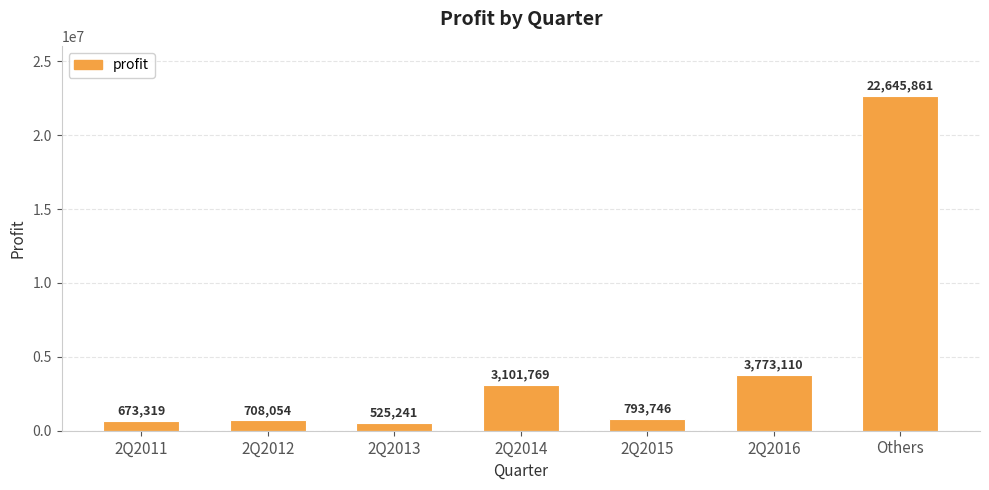

Rank the categories by value from highest to lowest.

Others, 2Q2016, 2Q2014, 2Q2015, 2Q2012, 2Q2011, 2Q2013